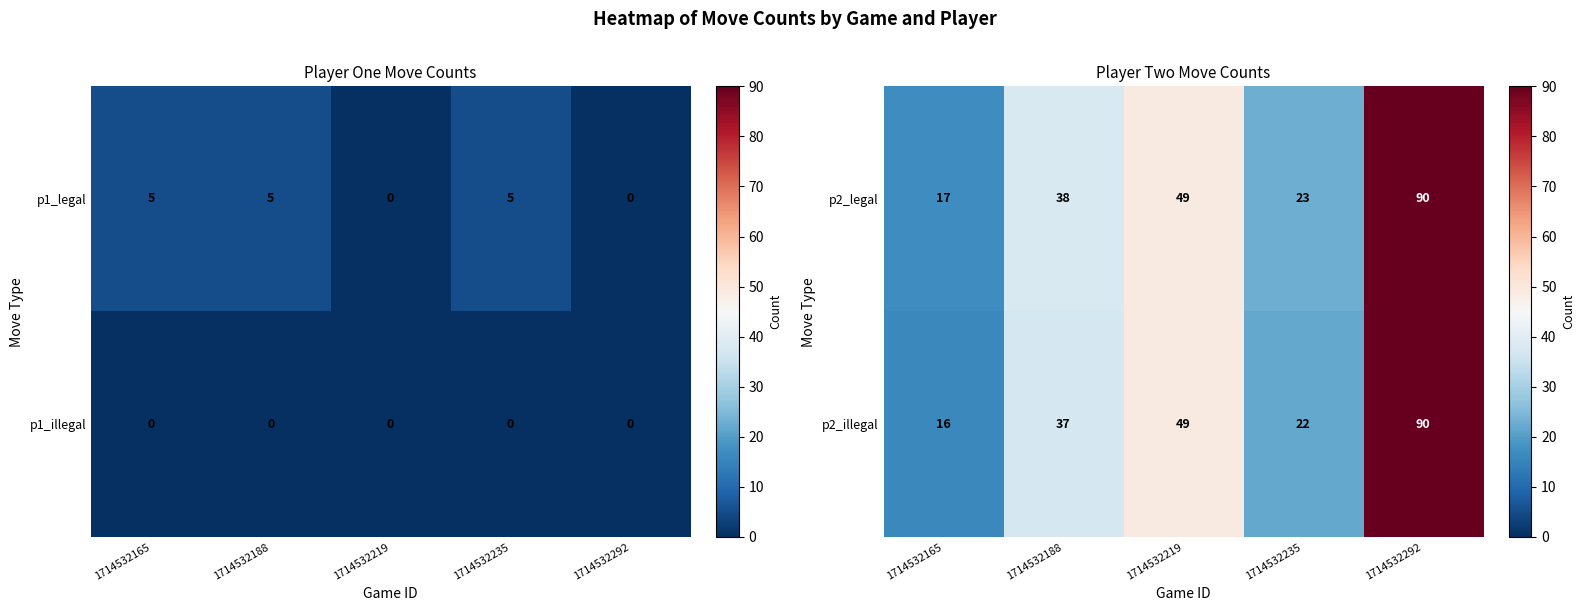

At which label does p2_illegal reach its minimum?

1714532165